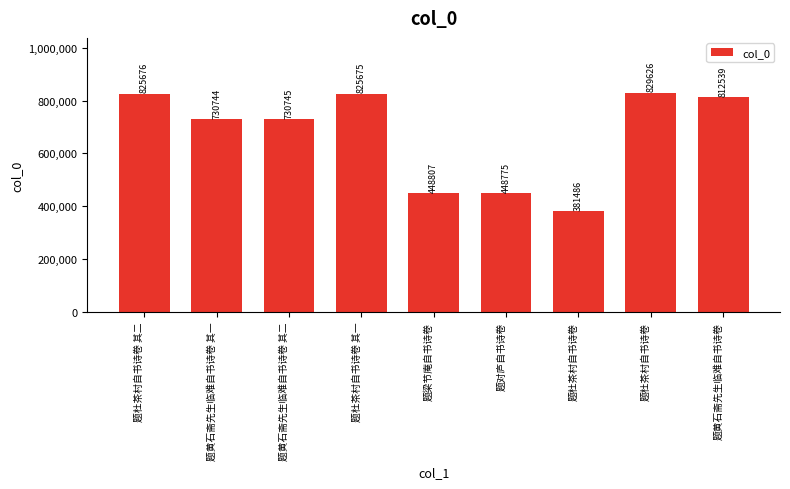

At which category does the chart reach its minimum across all series?

题杜茶村自书诗卷